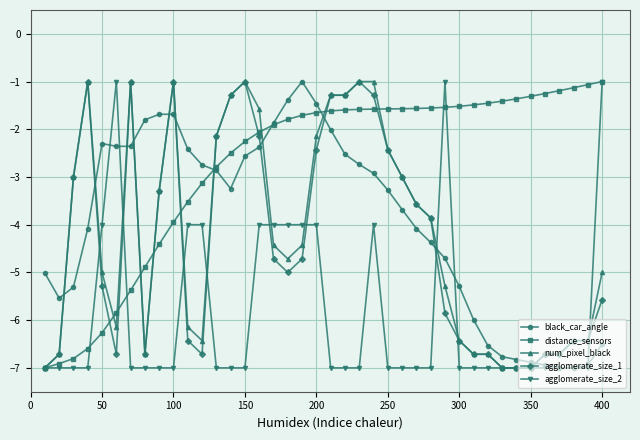

What is the minimum value for agglomerate_size_1?

-7.0